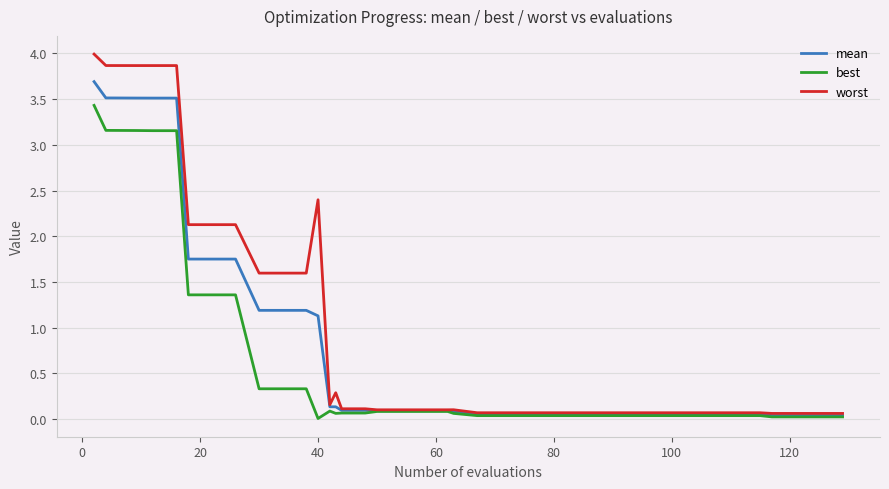

Rank the series by their maximum value, from lowest to highest.

best, mean, worst